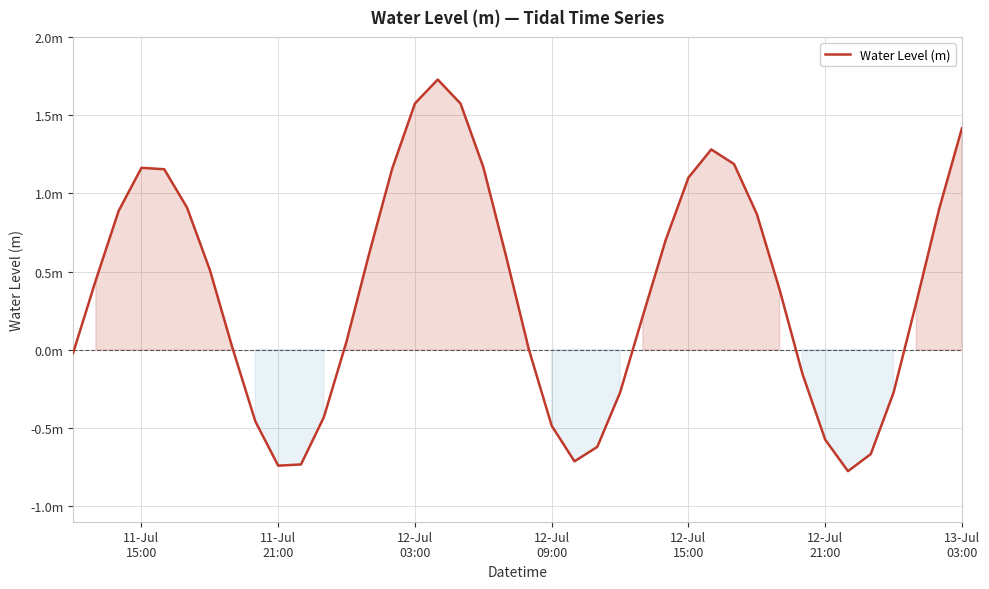

Does the chart have visible grid lines?

Yes